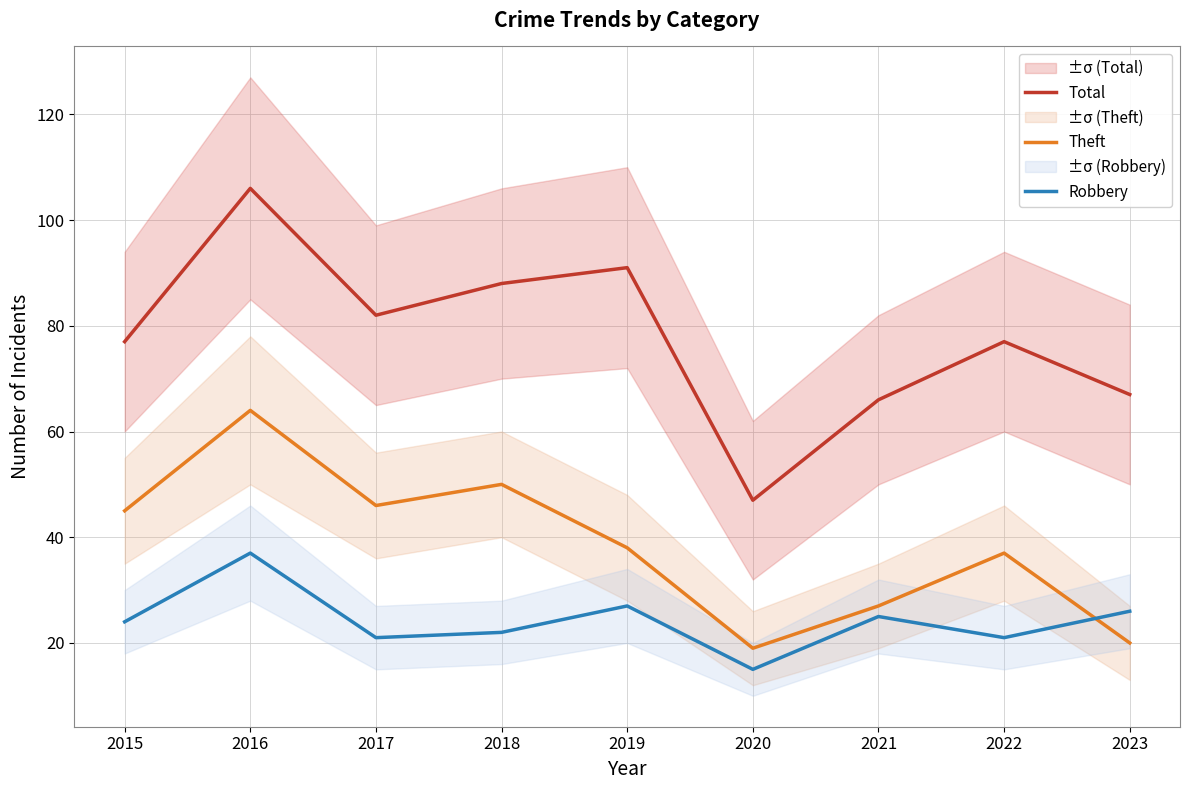

Which category has the highest value across all series?

2016